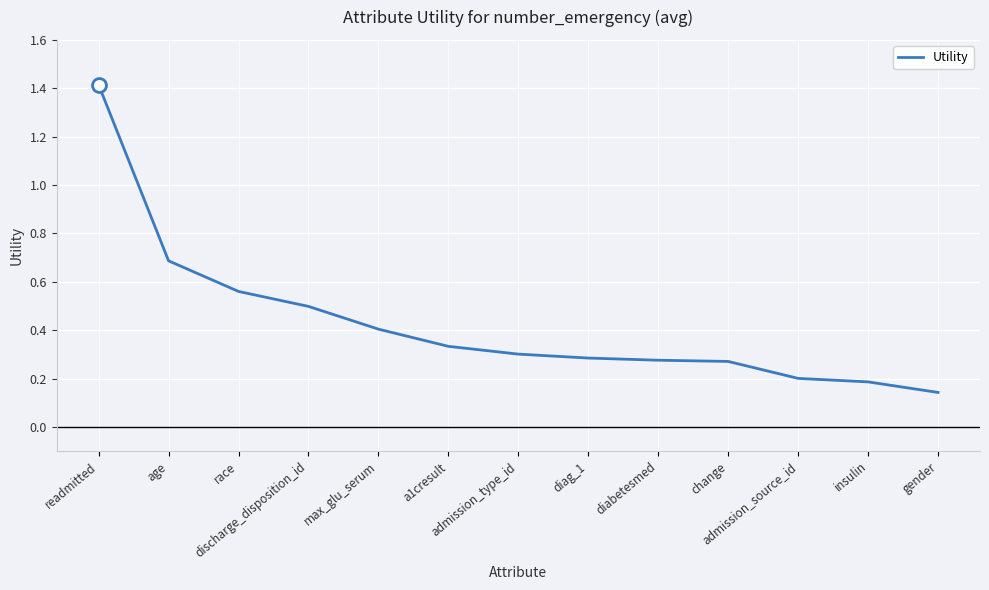

What is the difference between the maximum and minimum values?

1.3